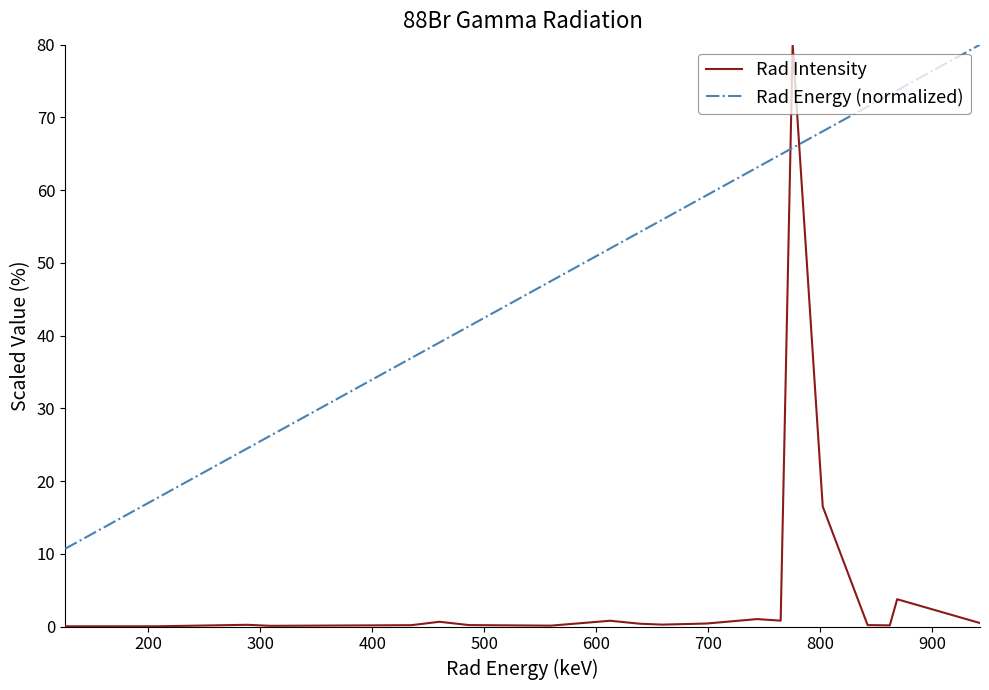

True or false: Rad Energy (normalized) has more than 2 interior local peaks.

False